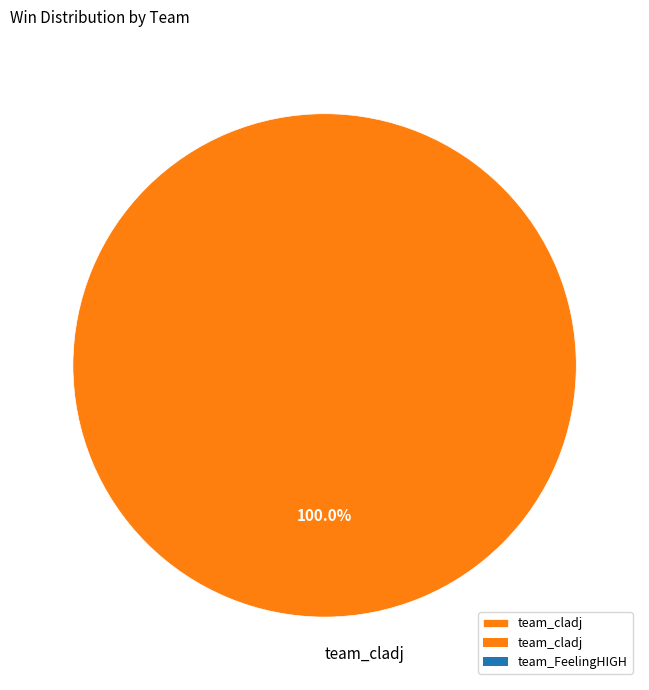

Rank the categories by value from lowest to highest.

team_cladj